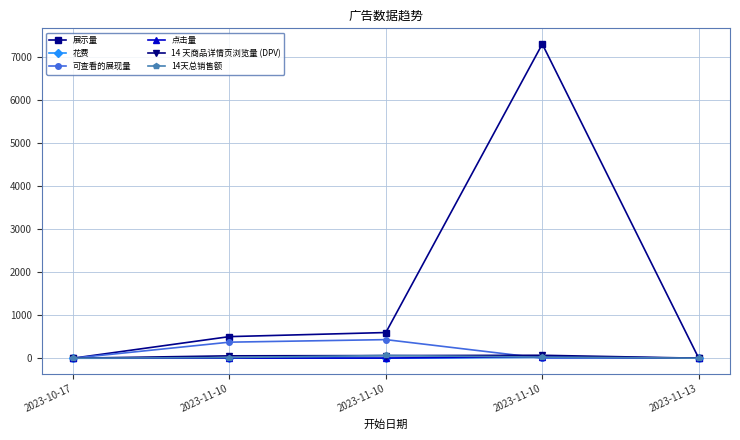

Is this an area chart (filled region under the line)?

No